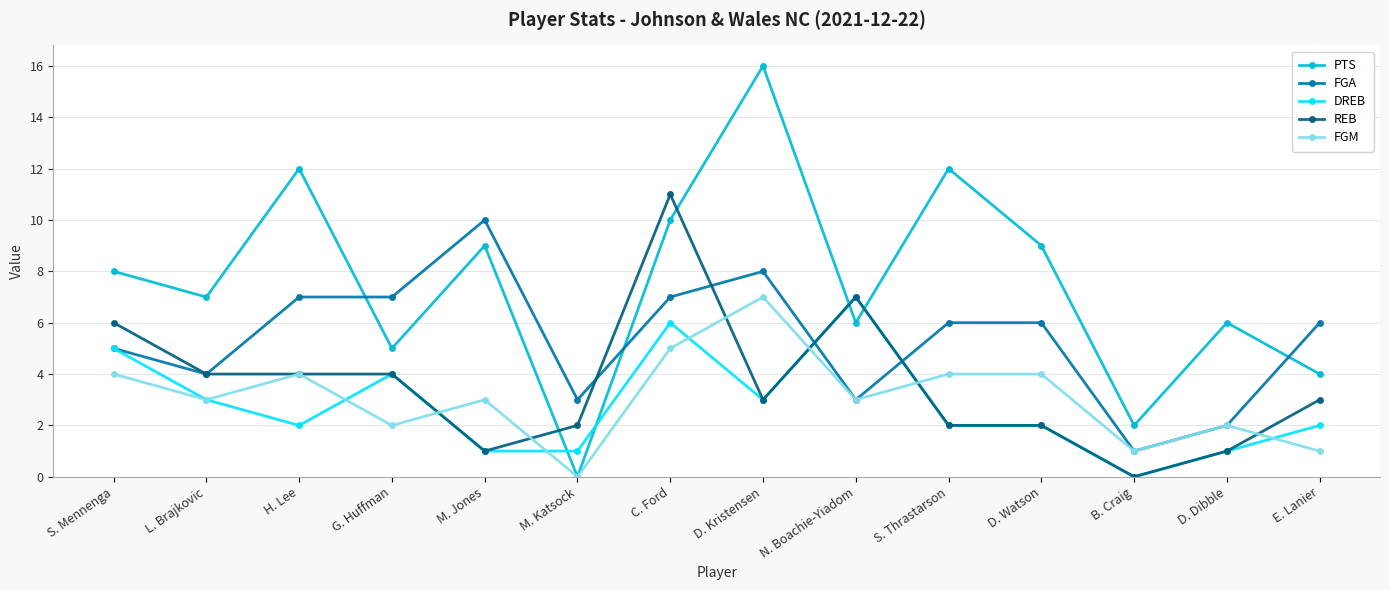

Which series ends up on top after the final intersection of FGA and DREB?

FGA